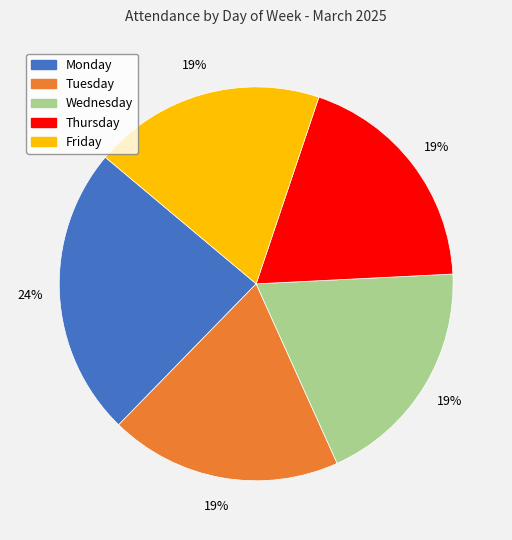

Is Monday the majority of the pie?

No